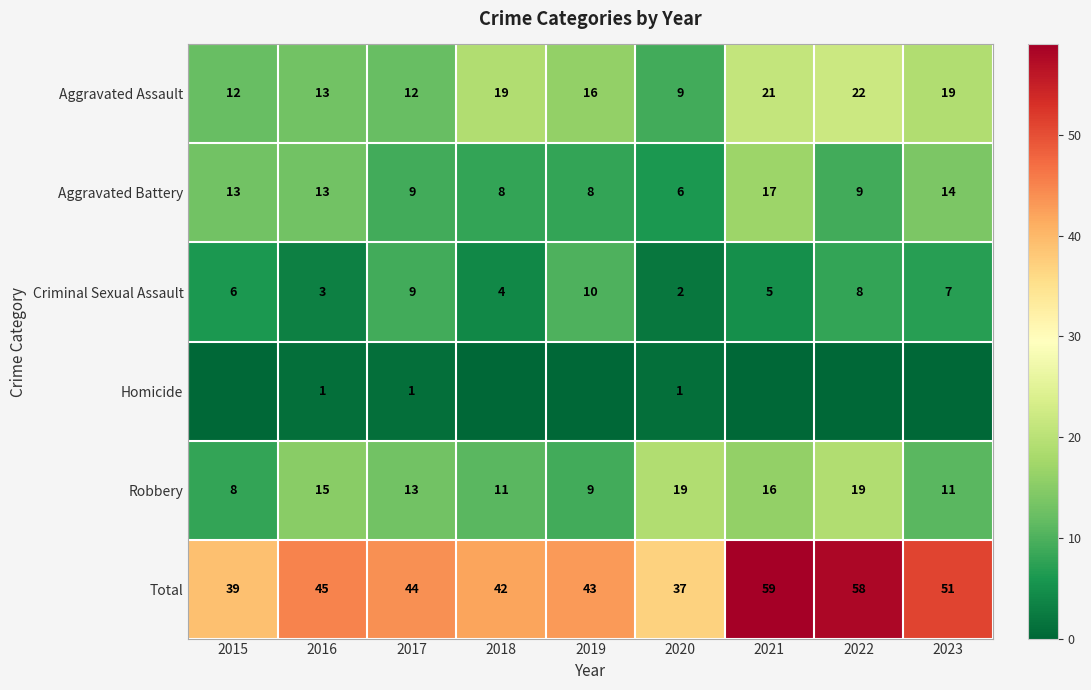

What is the spread (max minus min) of values at 2017?

43